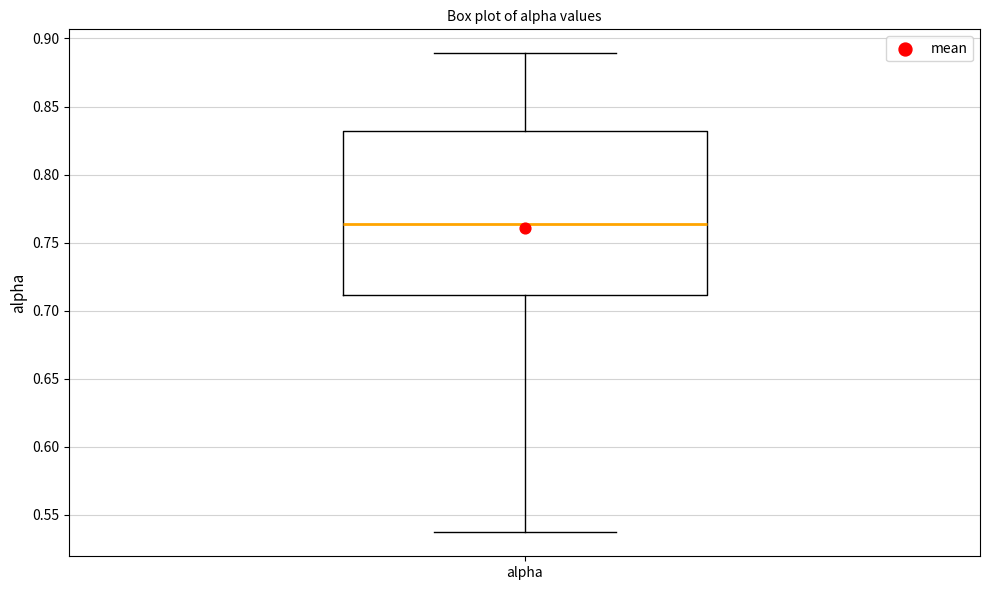

Read this box plot against the y-axis: the position of the median line, the range covered by the box, and the ends of both whiskers. The values are not printed on the chart, so give them approximately, as read against the axis.

median 0.765, box 0.710 to 0.830, whiskers 0.535 to 0.890